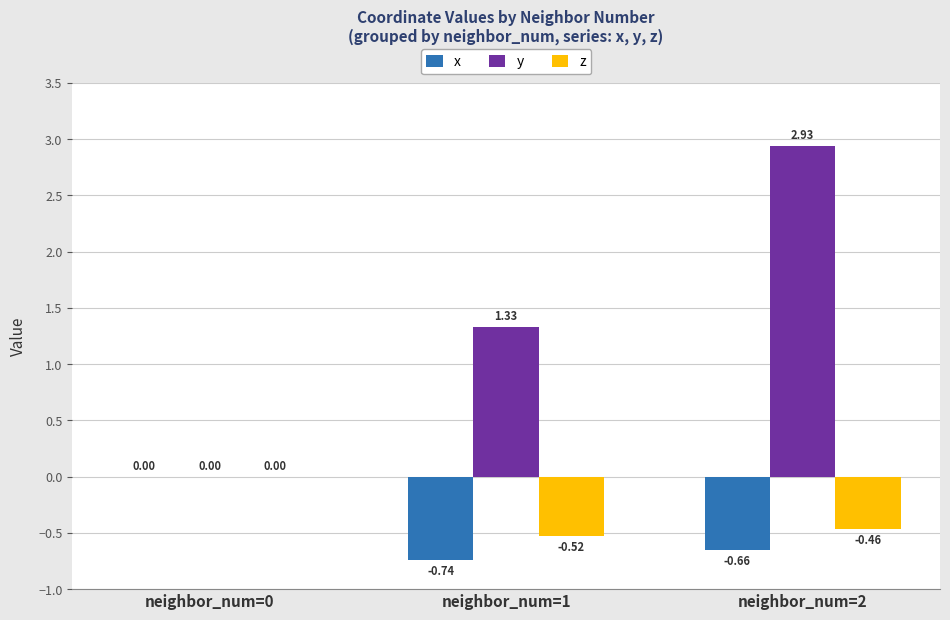

At which category is the sum across all series the highest?

neighbor_num=2